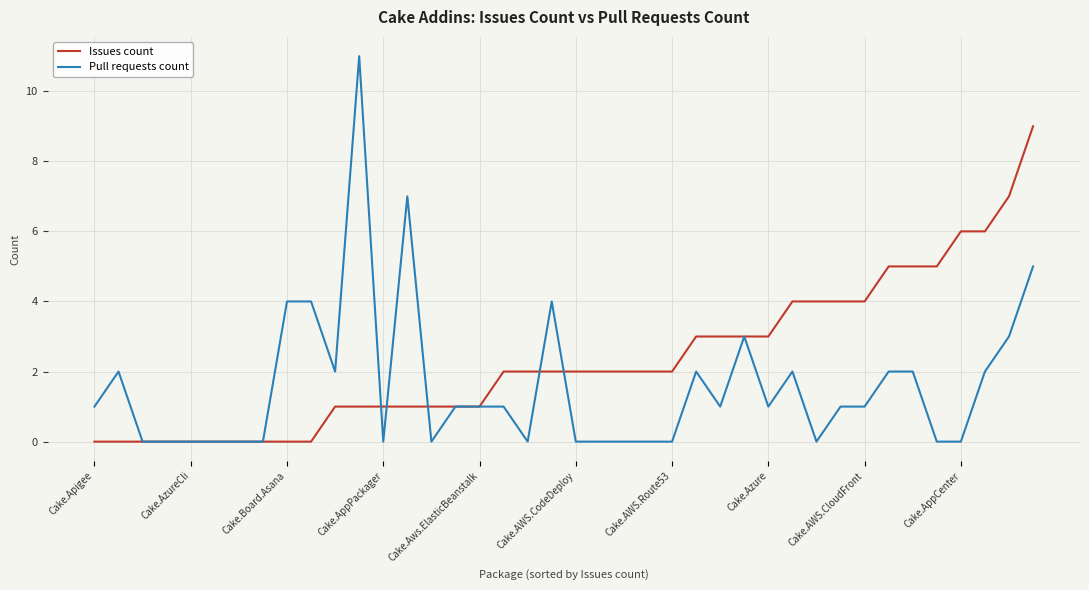

Which series has the largest total across all categories?

Issues count